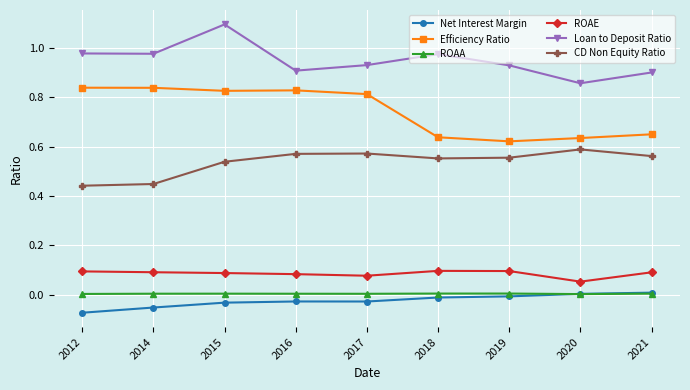

How many lines are shown in the chart?

6